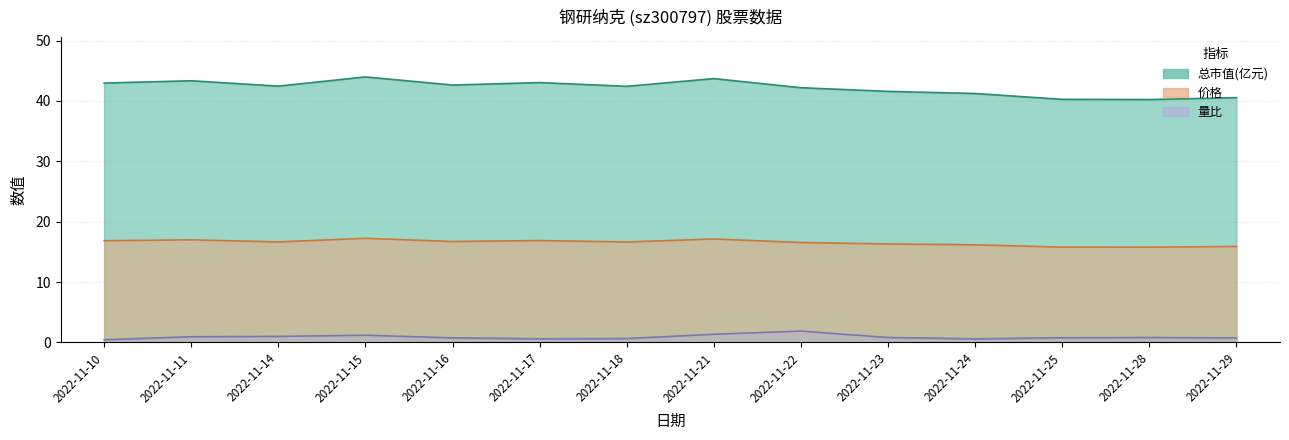

True or false: 价格 and 量比 intersect in this chart.

False